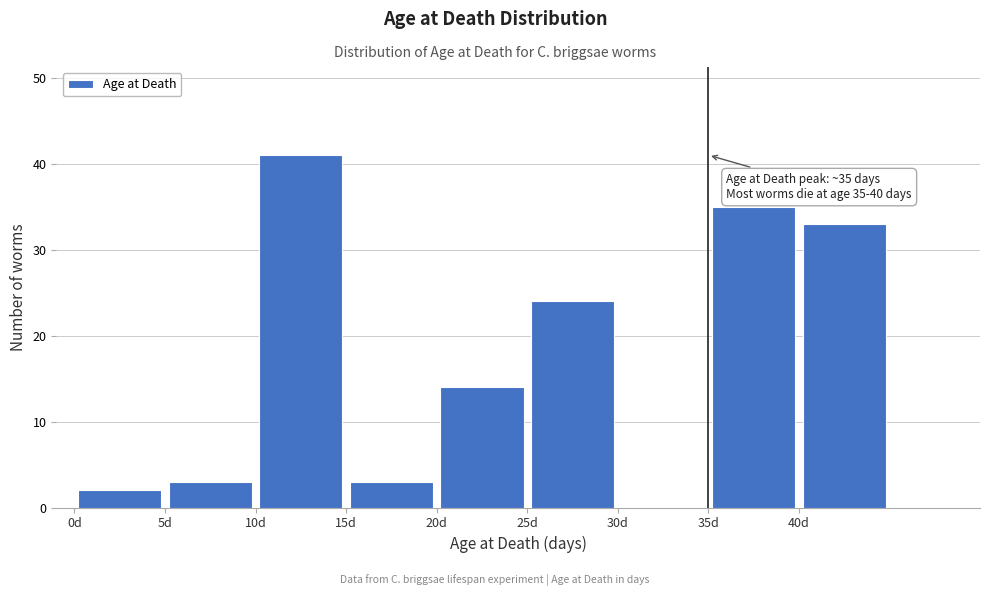

Over which range of the x-axis is the bar tallest?

10 to 15